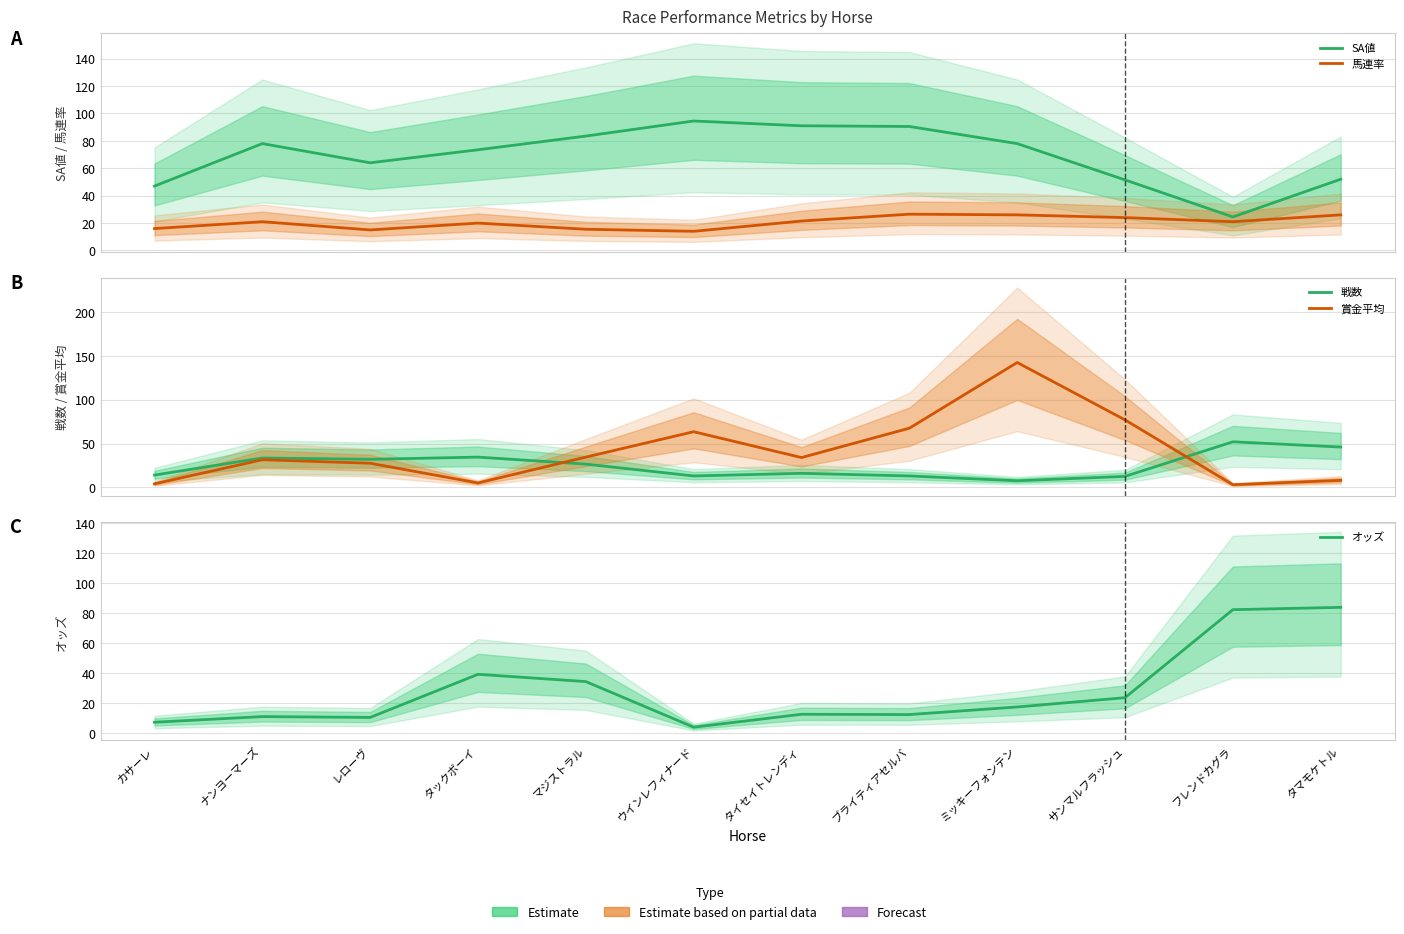

What is the label of the 6th point from the left?

ウインレフィナード